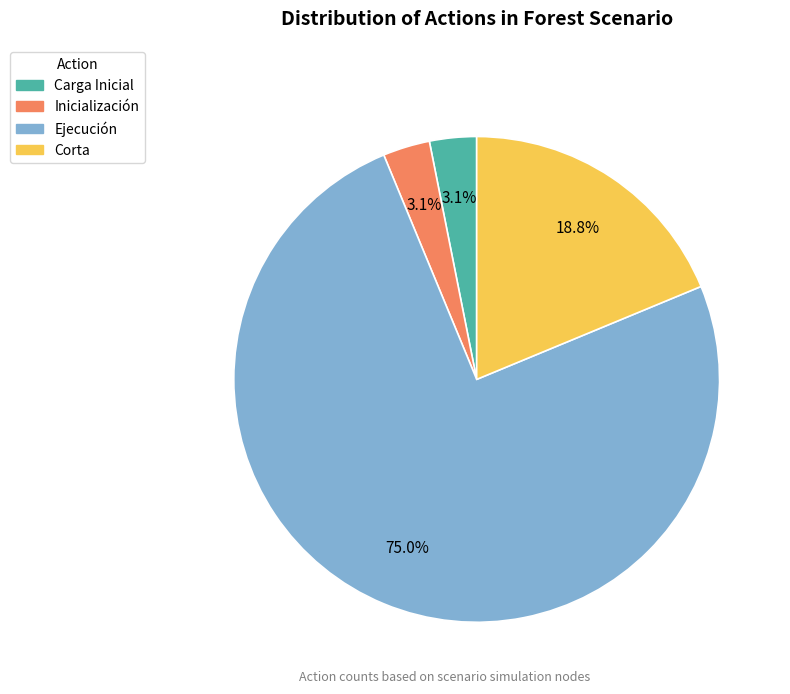

Which has a higher value, Carga Inicial or Ejecución?

Ejecución